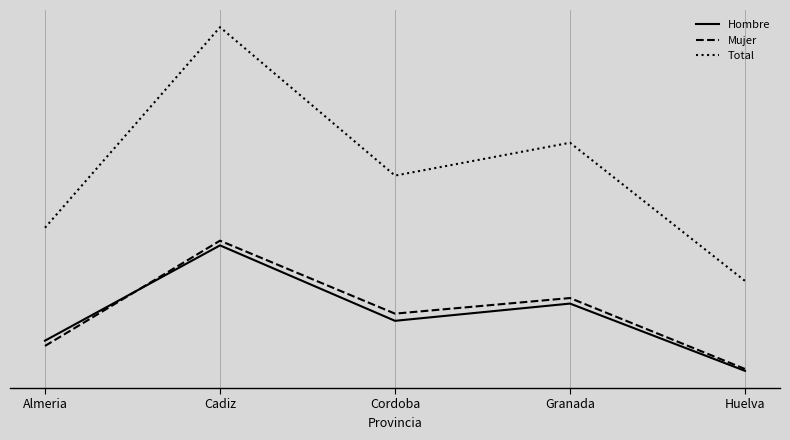

True or false: Total and Mujer intersect in this chart.

False